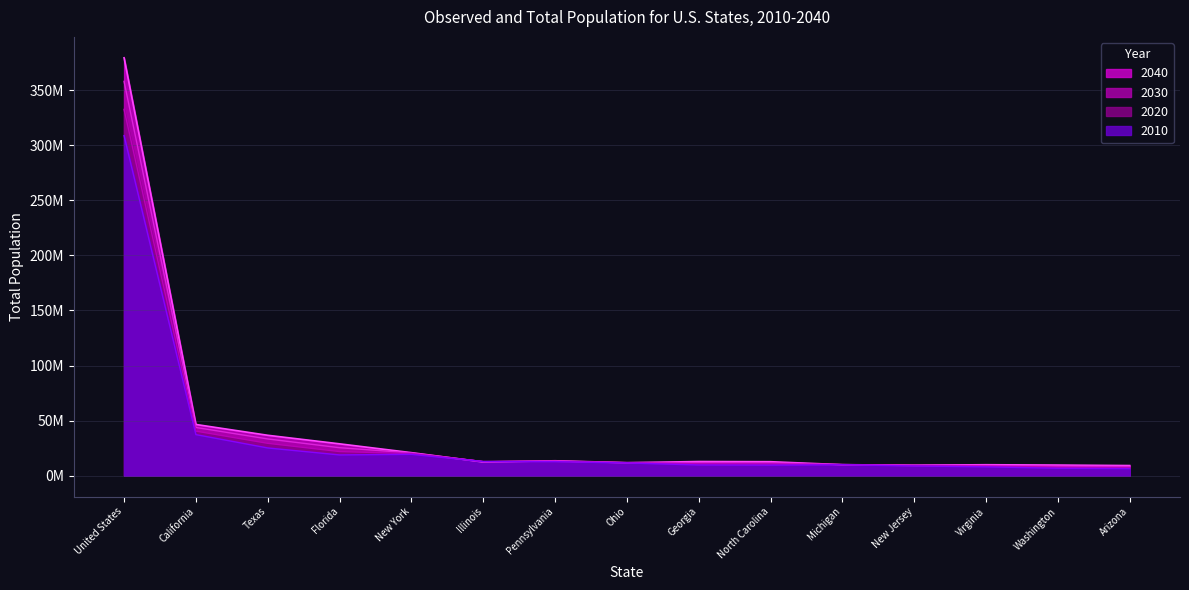

Between Ohio and Michigan, which is larger?

Ohio